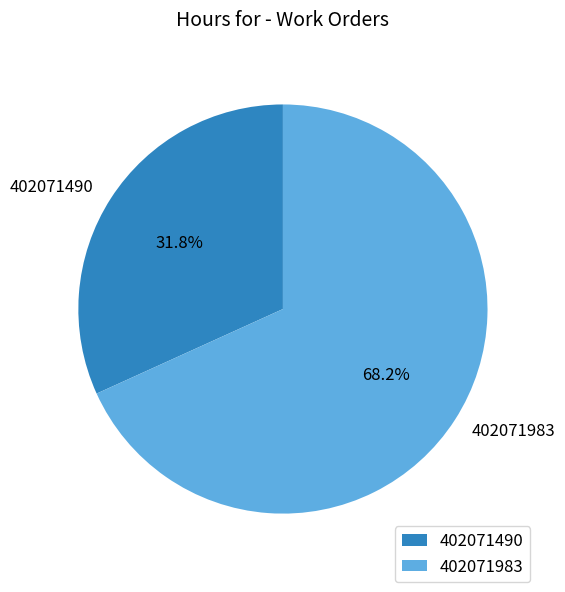

True or false: 402071490 accounts for 32% of the total.

True